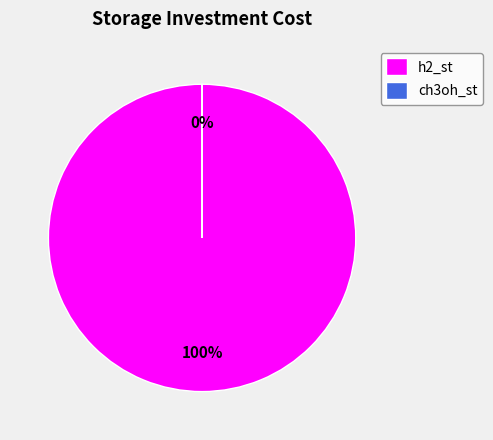

The ch3oh_st slice represents 1% of the pie. True or false?

False